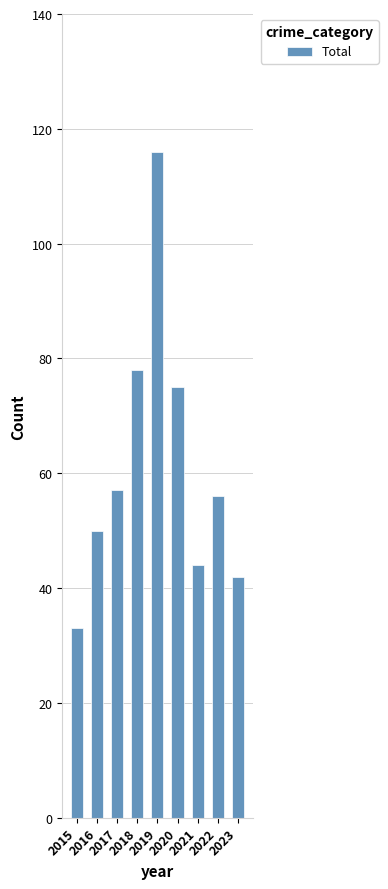

What is the difference between the maximum and minimum values?

83